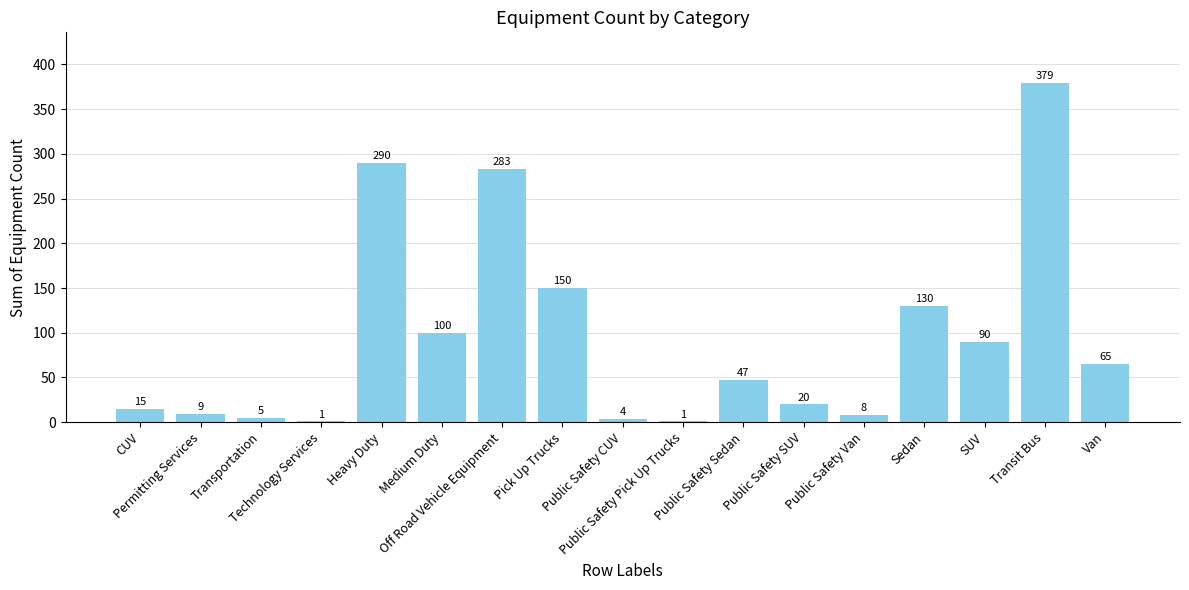

What is the greatest value displayed?

379